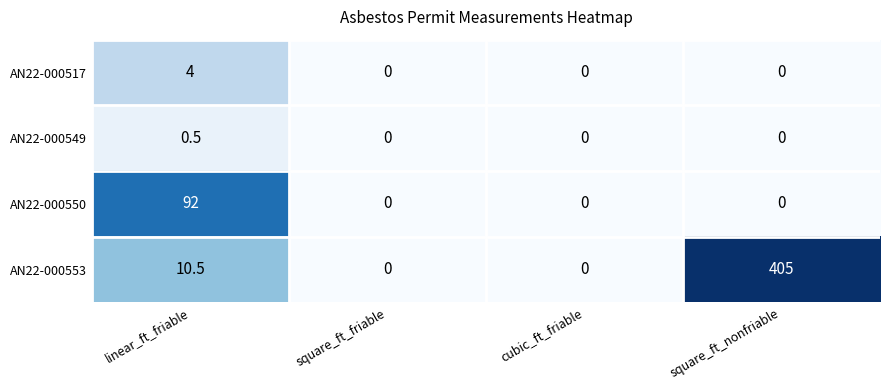

At which category does the chart reach its peak across all series?

square_ft_nonfriable